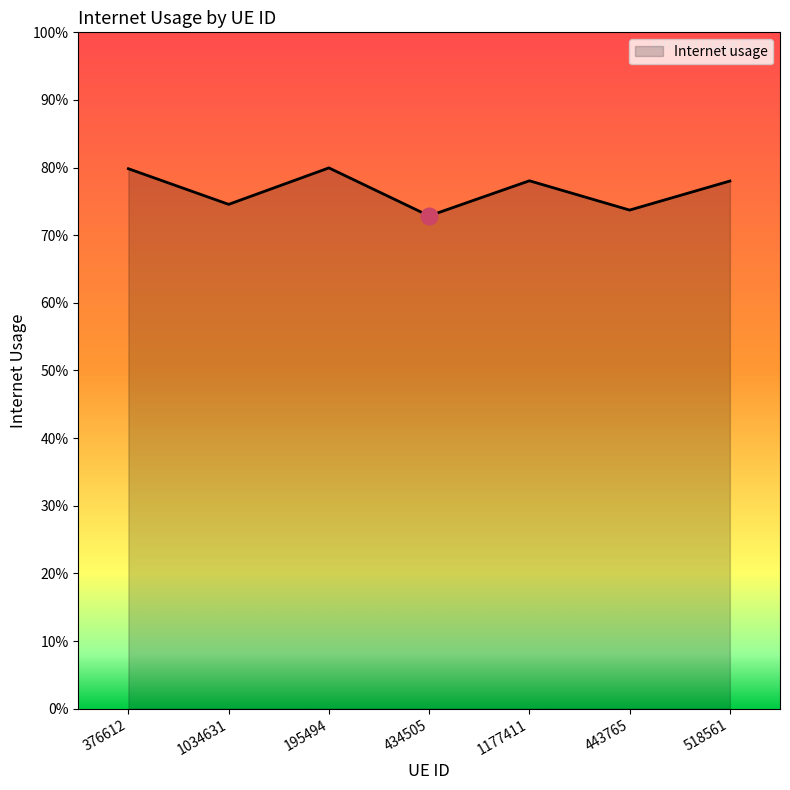

Does the chart display data point markers on the line(s)?

No